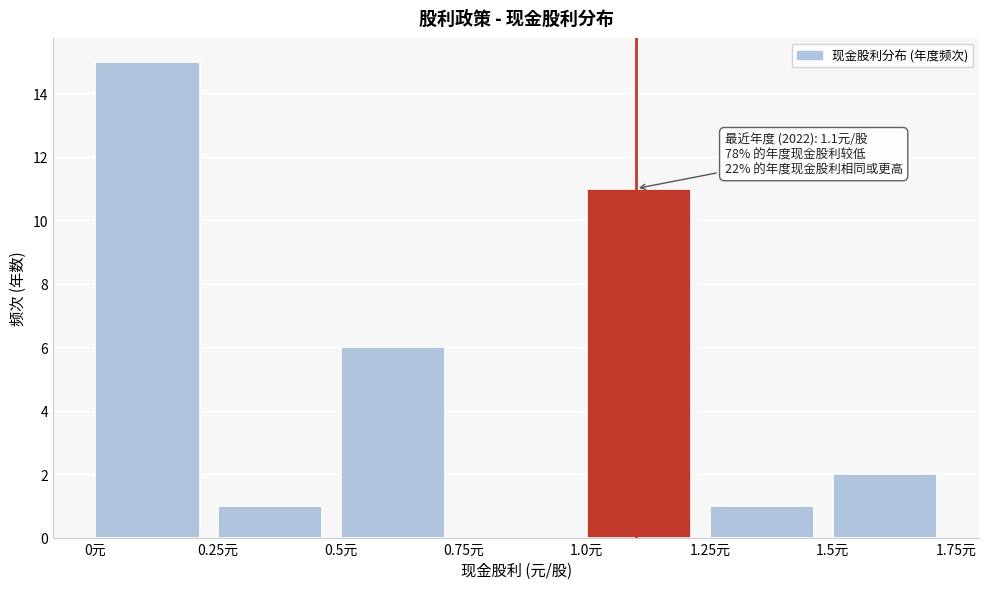

Which range on the x-axis has the tallest bar?

0.00 to 0.25